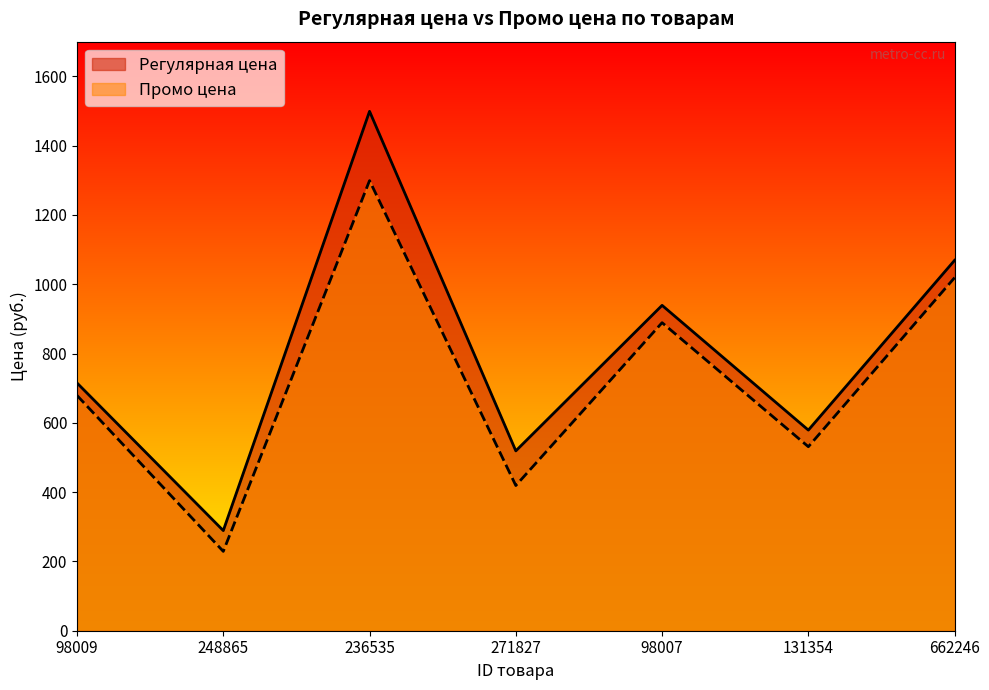

How many distinct data groups are displayed?

2